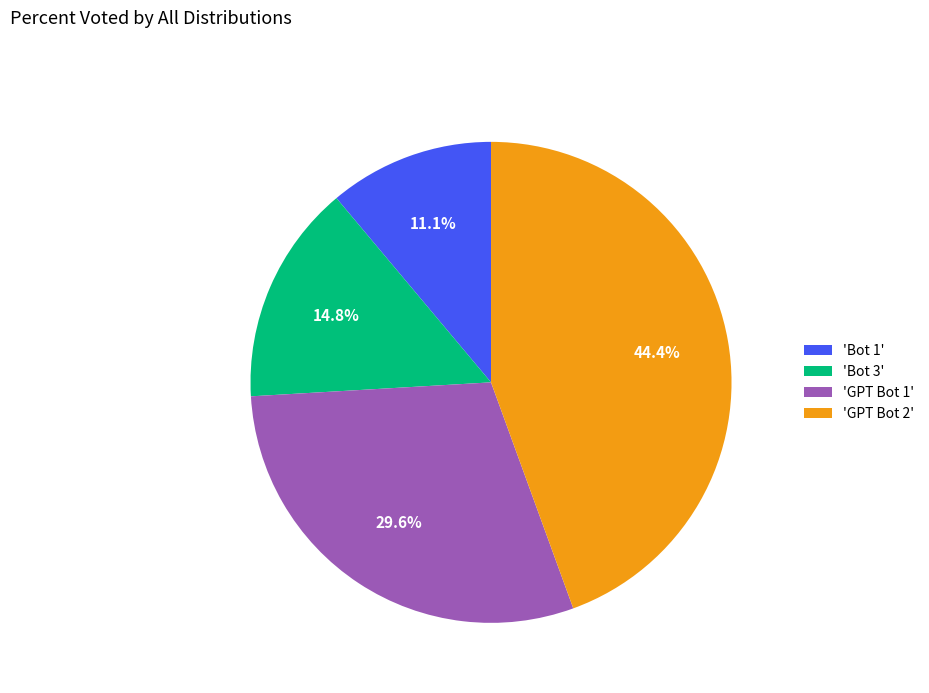

Which category has the biggest portion of the pie?

'GPT Bot 2'